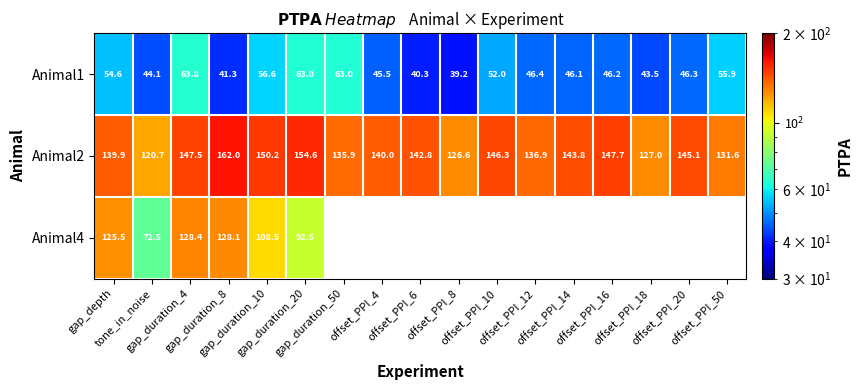

What is the difference between the Animal1 values at gap_depth and offset_PPI_6?

14.3